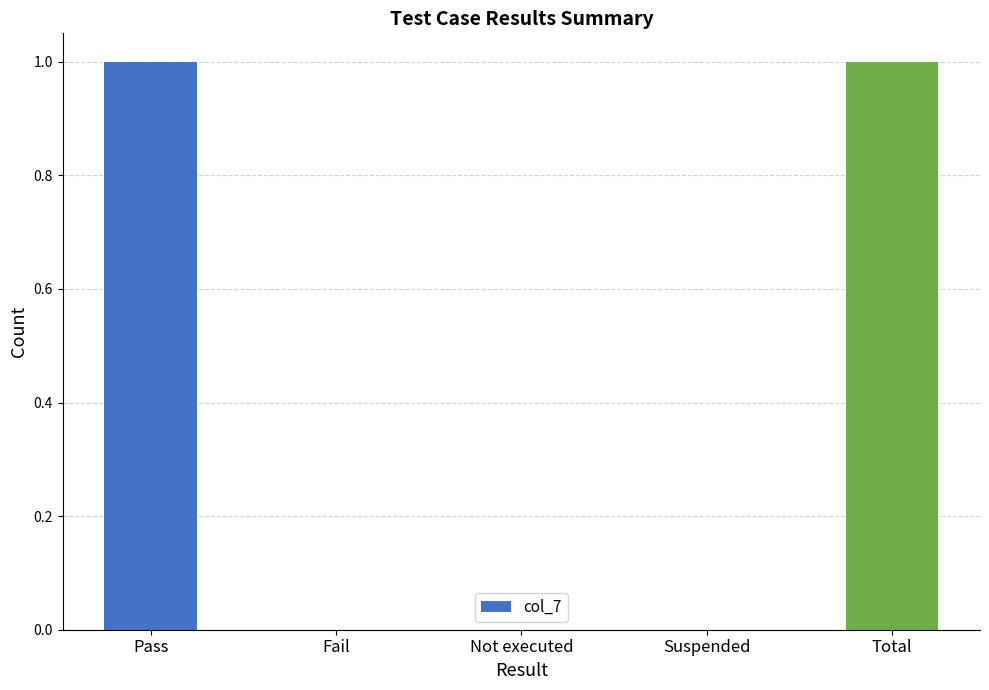

Count the number of categories in the chart.

5